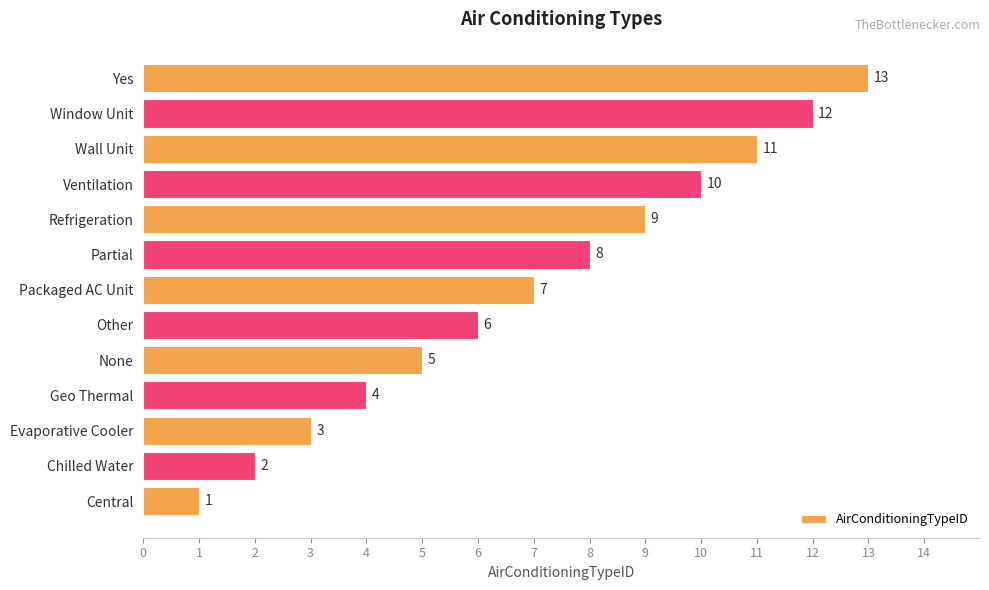

How many bars are there in total?

13